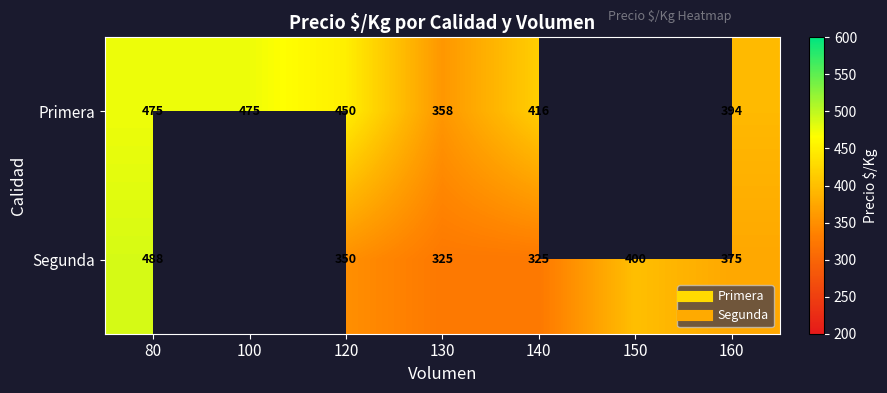

What is the maximum value shown in the chart?

488.0